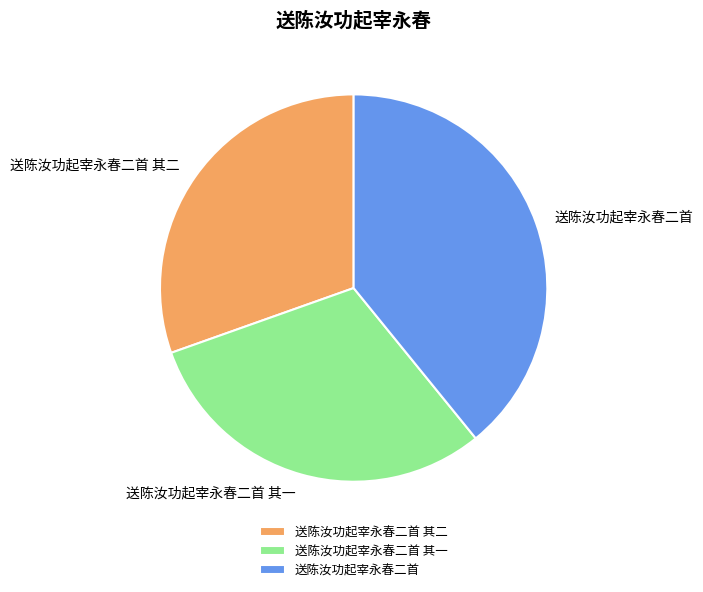

Is it true that 送陈汝功起宰永春二首 其二 is 30% of the pie?

True